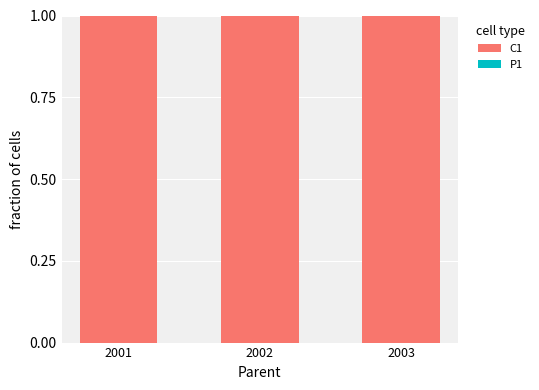

What is the maximum value for C1?

1.0